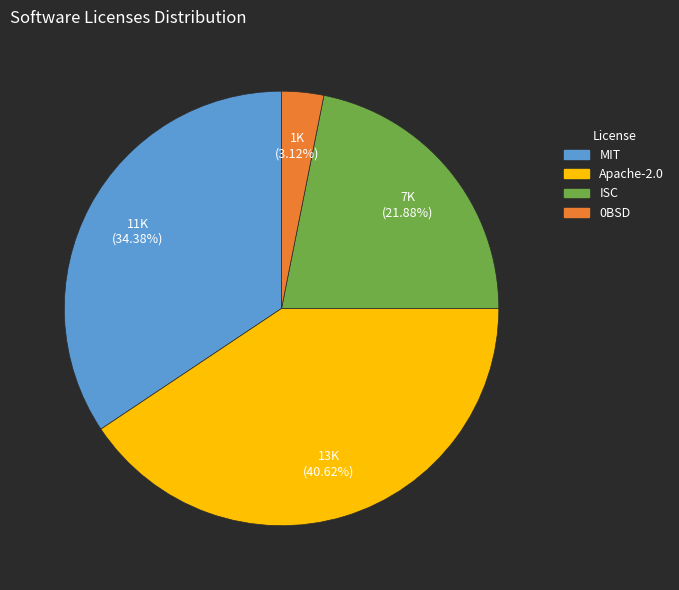

Which slice is the smallest?

0BSD